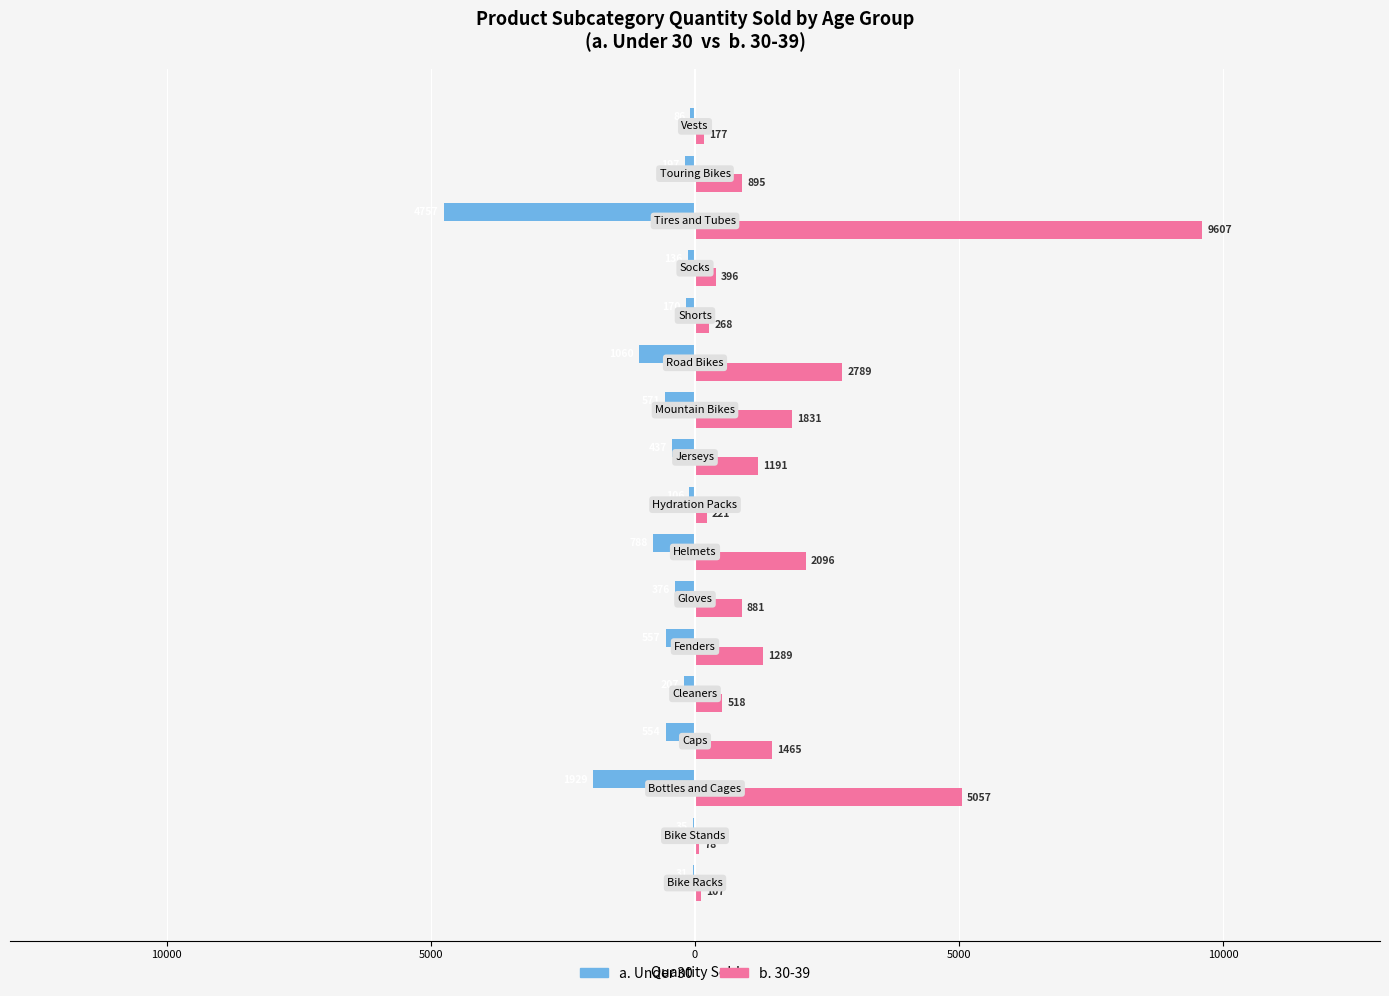

What is the minimum value shown in the chart?

-4757